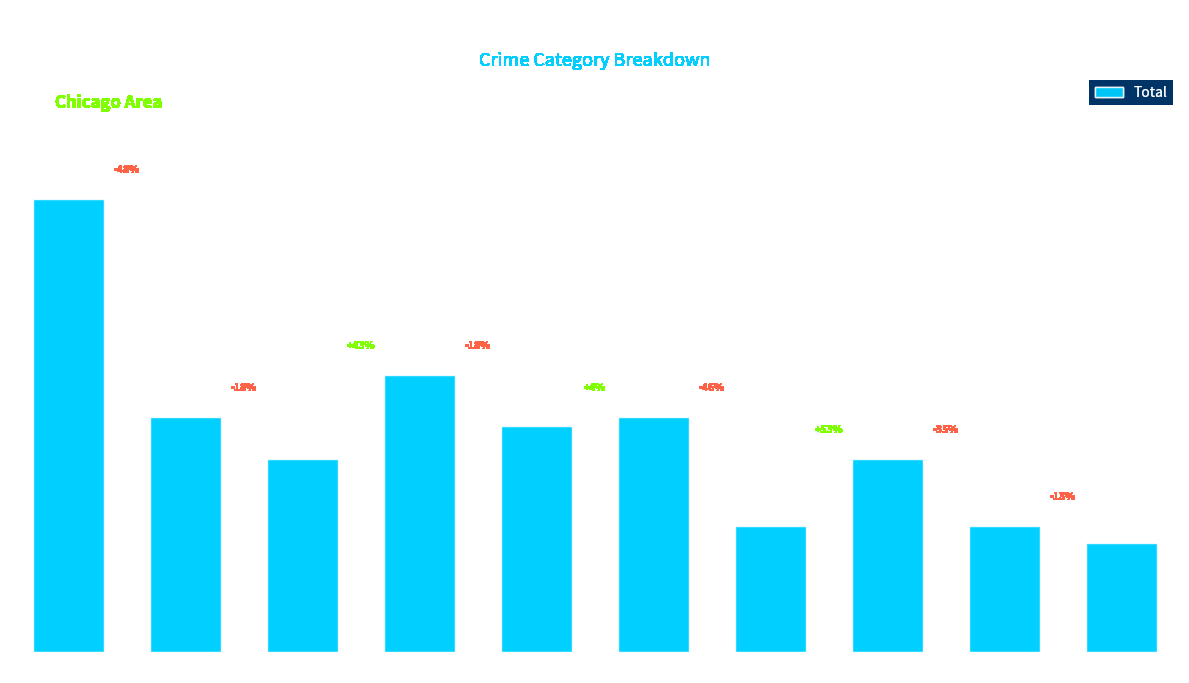

Read the value at 2017.

23